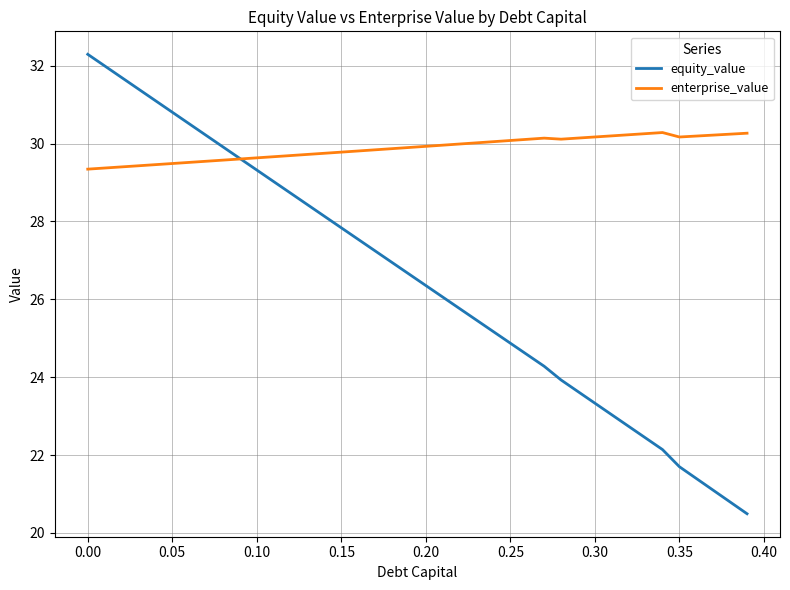

Which series ends up on top after the final intersection of equity_value and enterprise_value?

enterprise_value